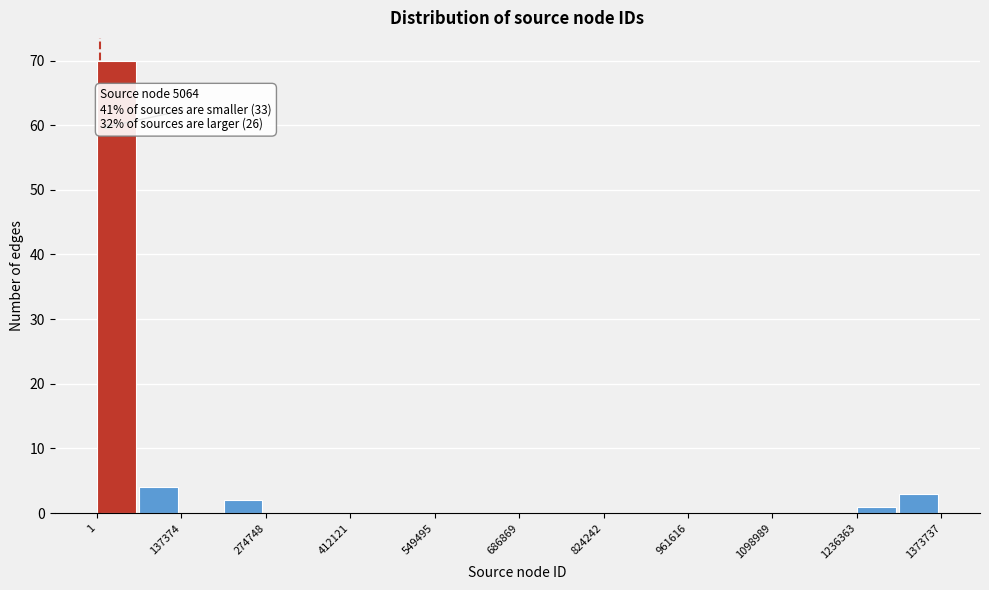

Around what value on the x-axis is the tallest bar? Give the approximate position of its centre, as read against the axis.

40000